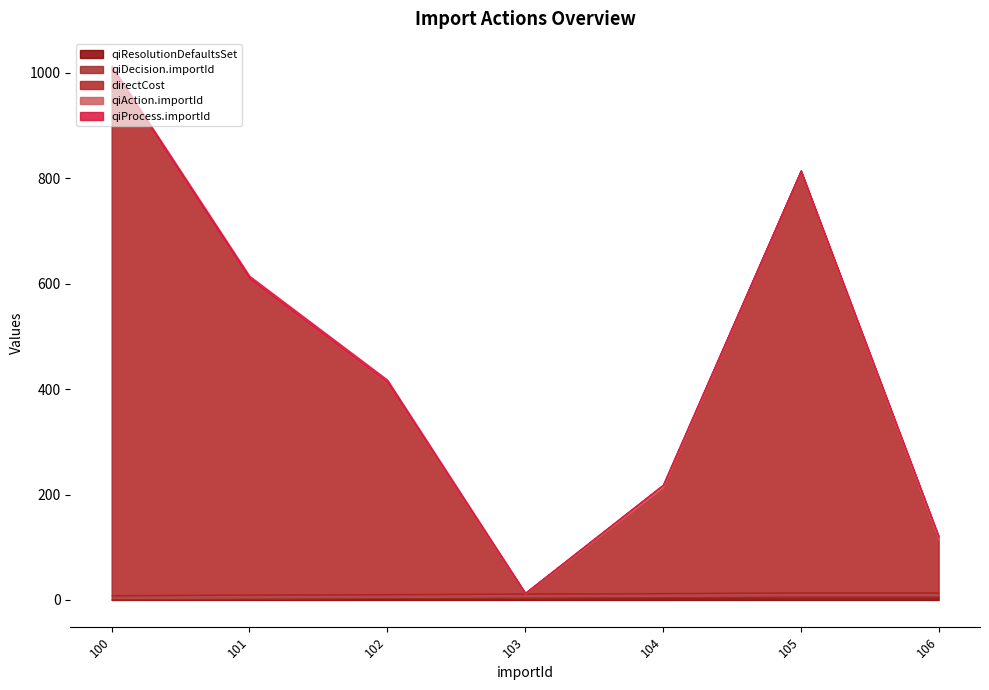

Does the chart display data point markers on the line(s)?

No